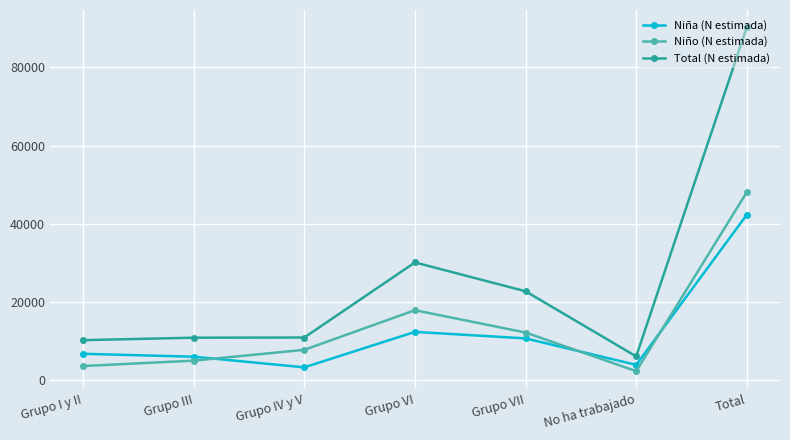

At how many categories does at least one series exceed 80891?

1